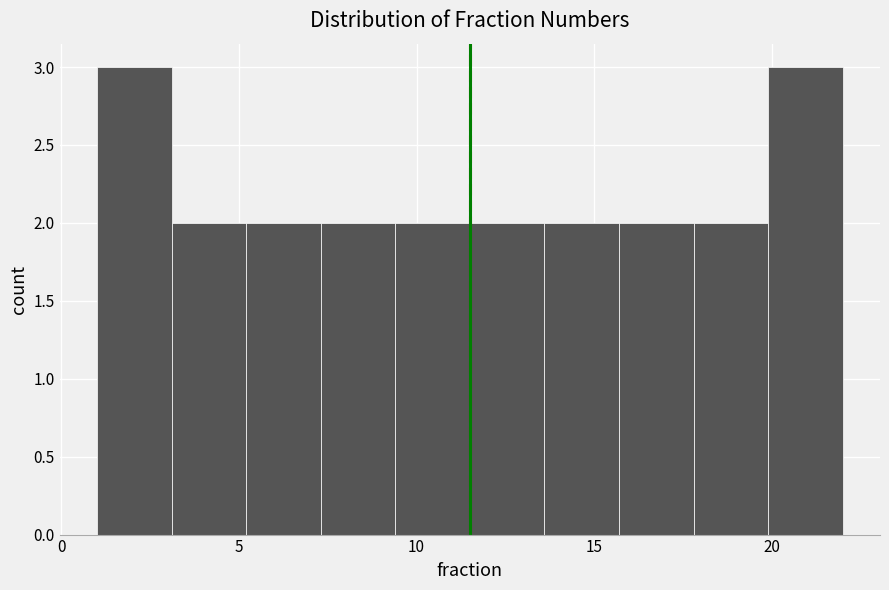

What is the height of the bar covering 9.4 to 11.5 on the x-axis? Neither the bar edges nor the heights are printed on the chart, so give them approximately, as read against the axes.

2